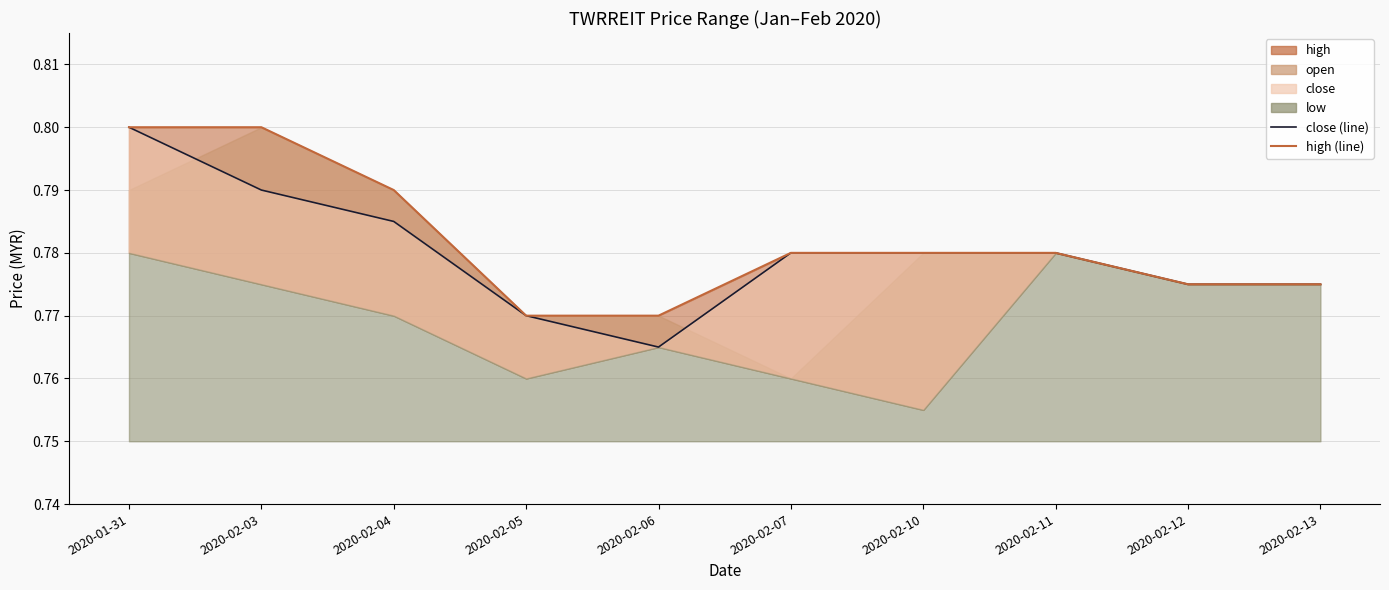

What is the value of the close (line) point at the 9th from the left?

0.8